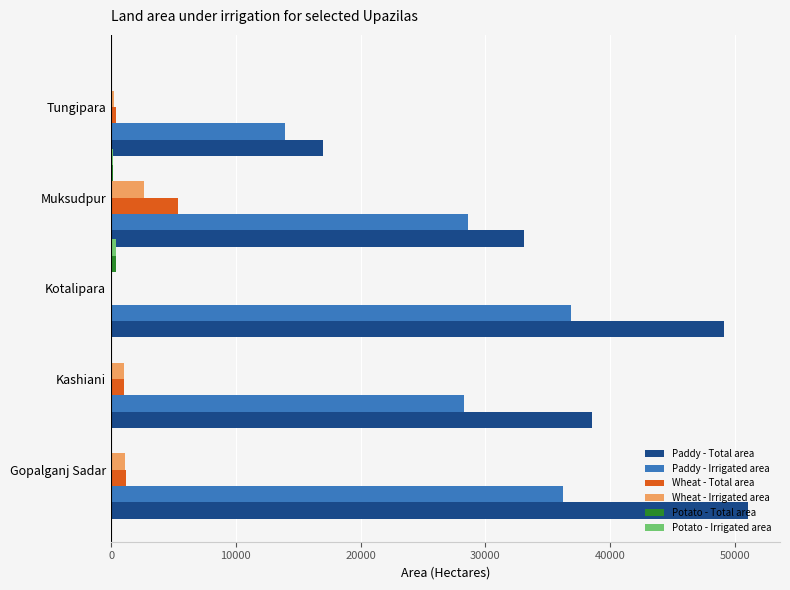

The value of Paddy - Irrigated area at Kashiani is 28319. True or false?

True